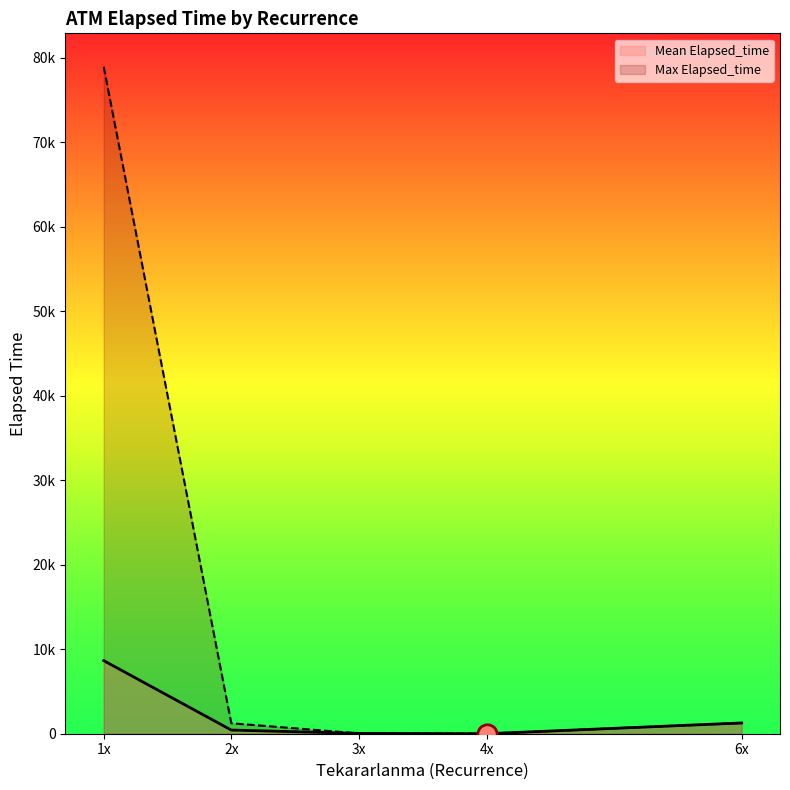

Between 1 and 1, which is larger?

1